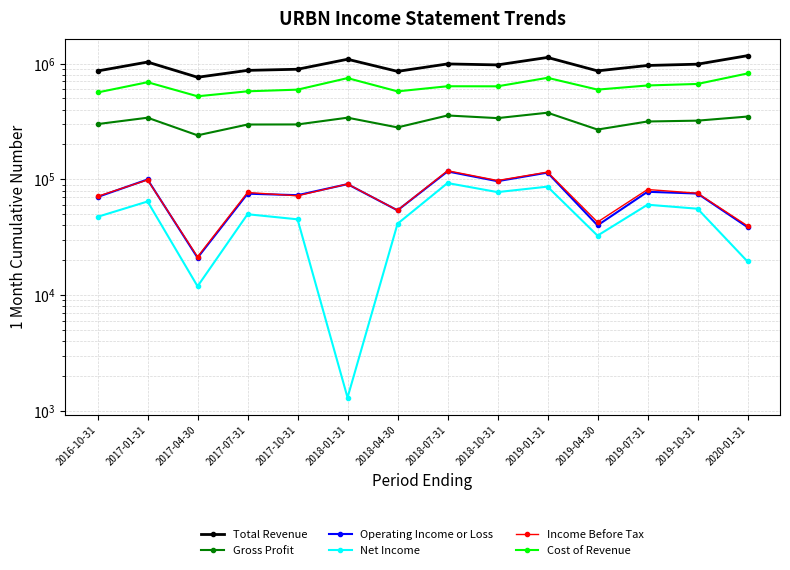

Which category has the highest value across all series?

2020-01-31